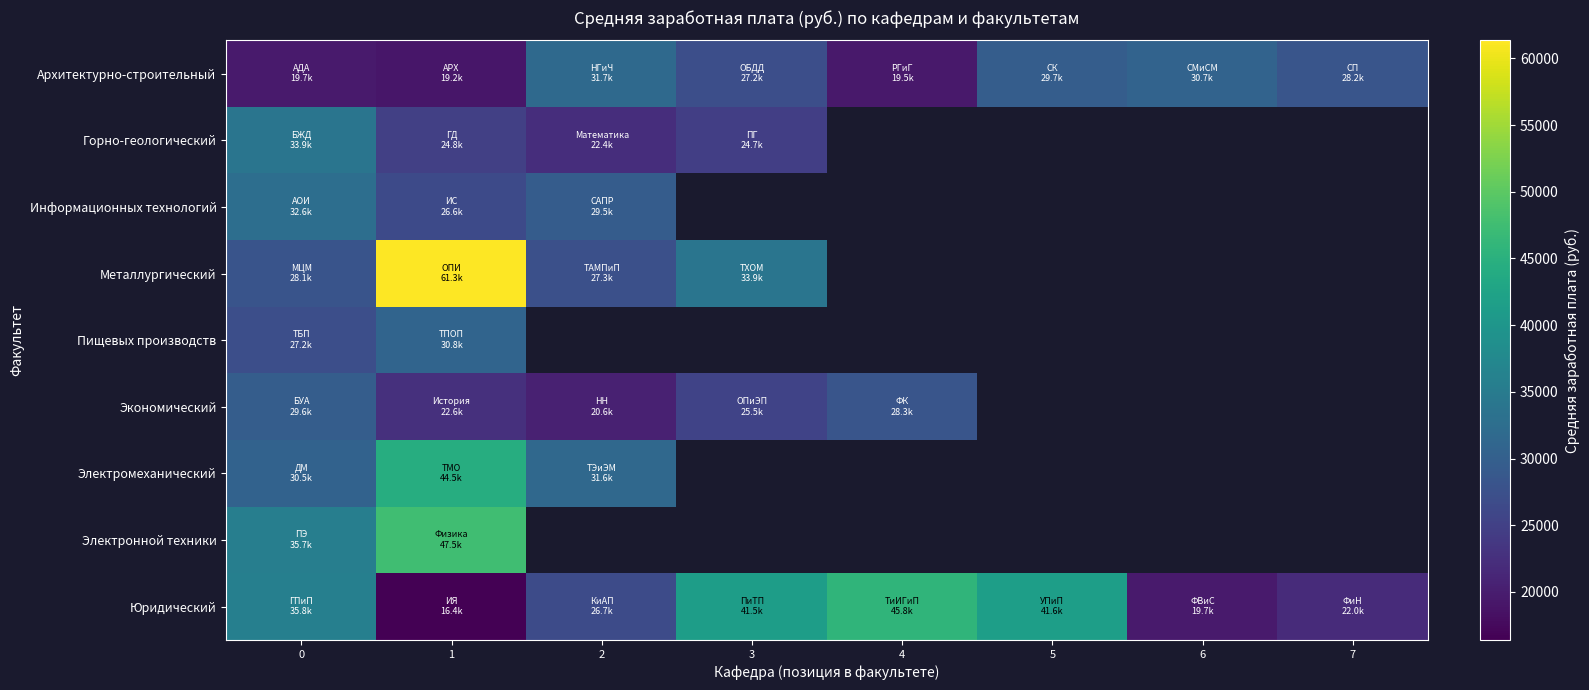

Which has a higher value, 6 or 2?

2